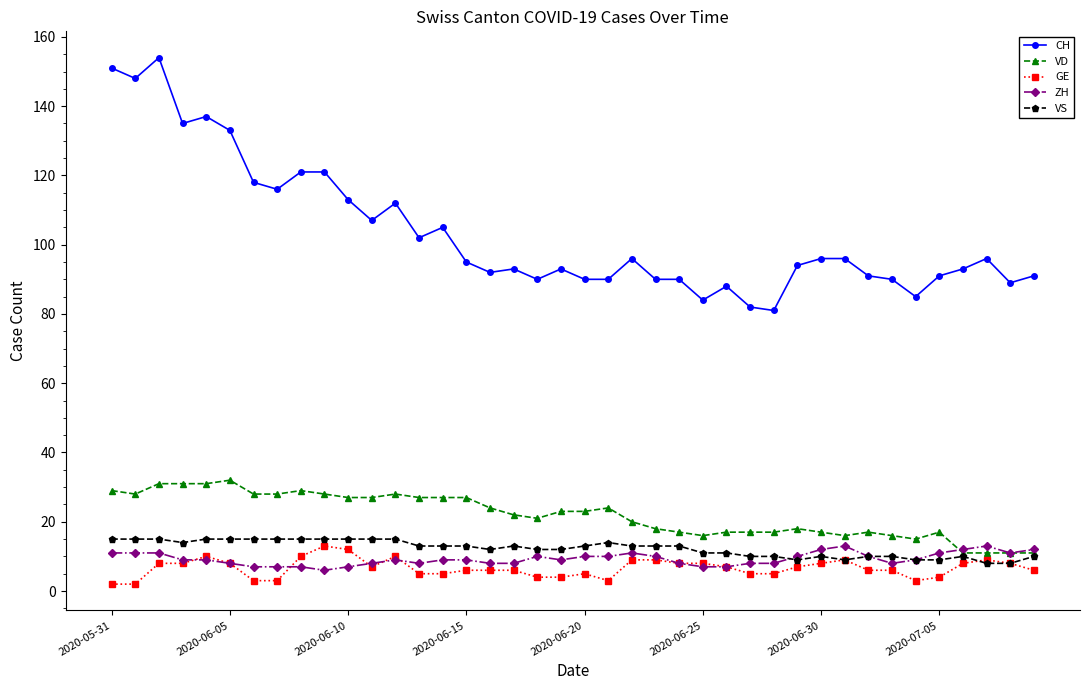

What is the lowest value of the ZH series?

6